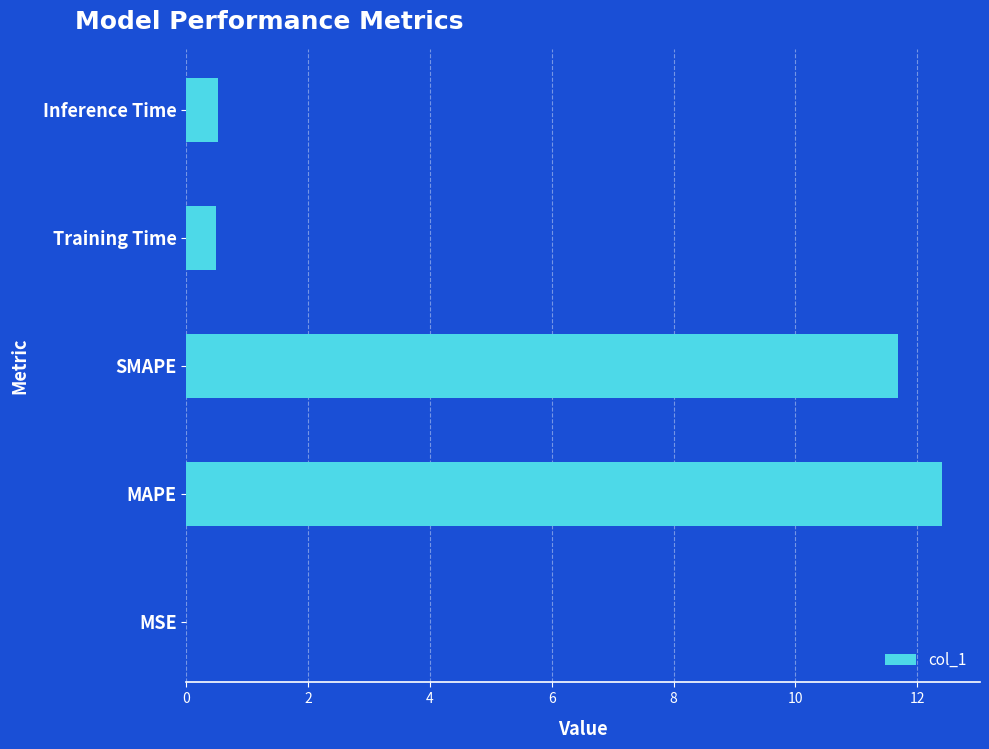

Which has a higher value, Inference Time or MAPE?

MAPE